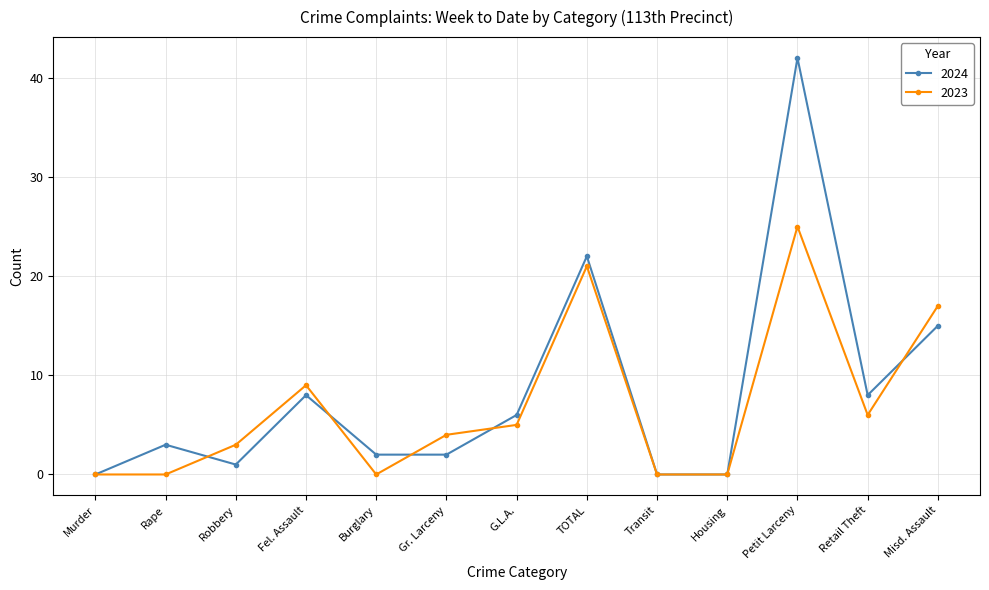

What is the label of the 6th point from the right?

TOTAL